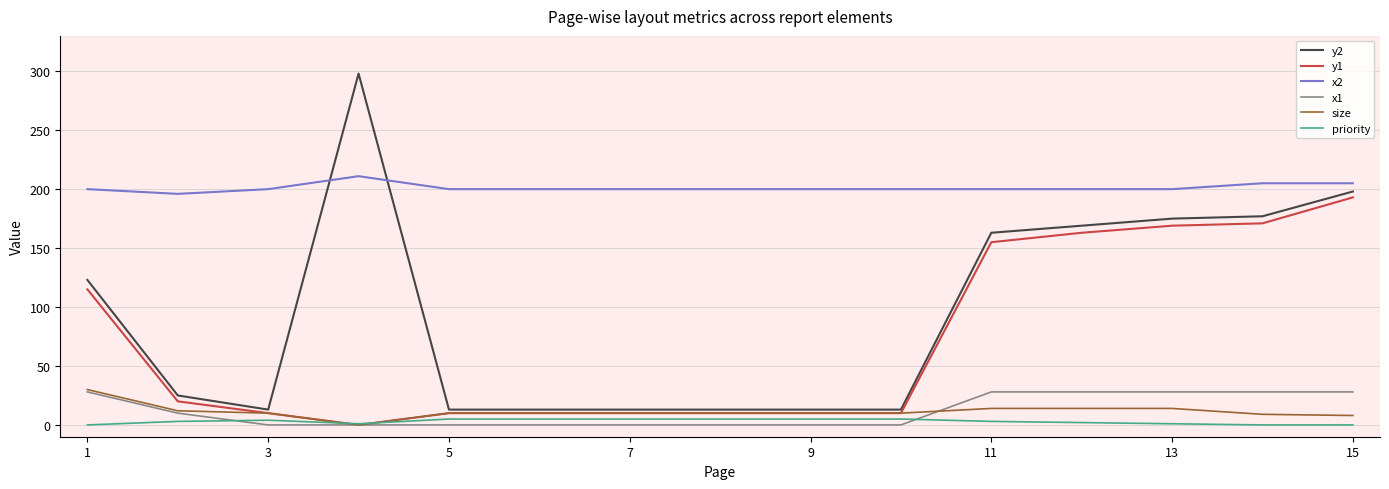

What is the average value of the y2 series?

95